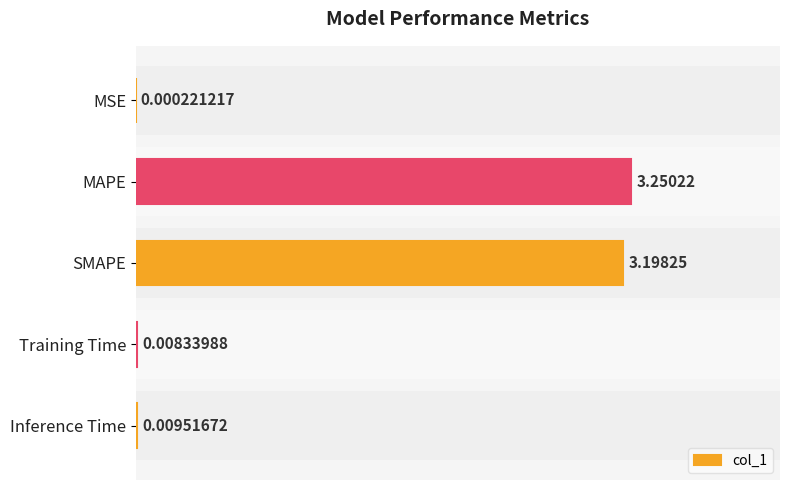

What is the value of the 2nd bar from the left?

3.3